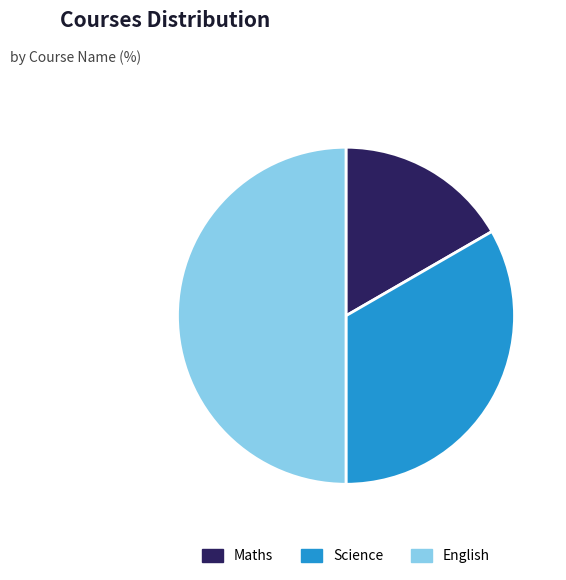

Approximately how many times larger is the value at Science compared to Maths?

2.0